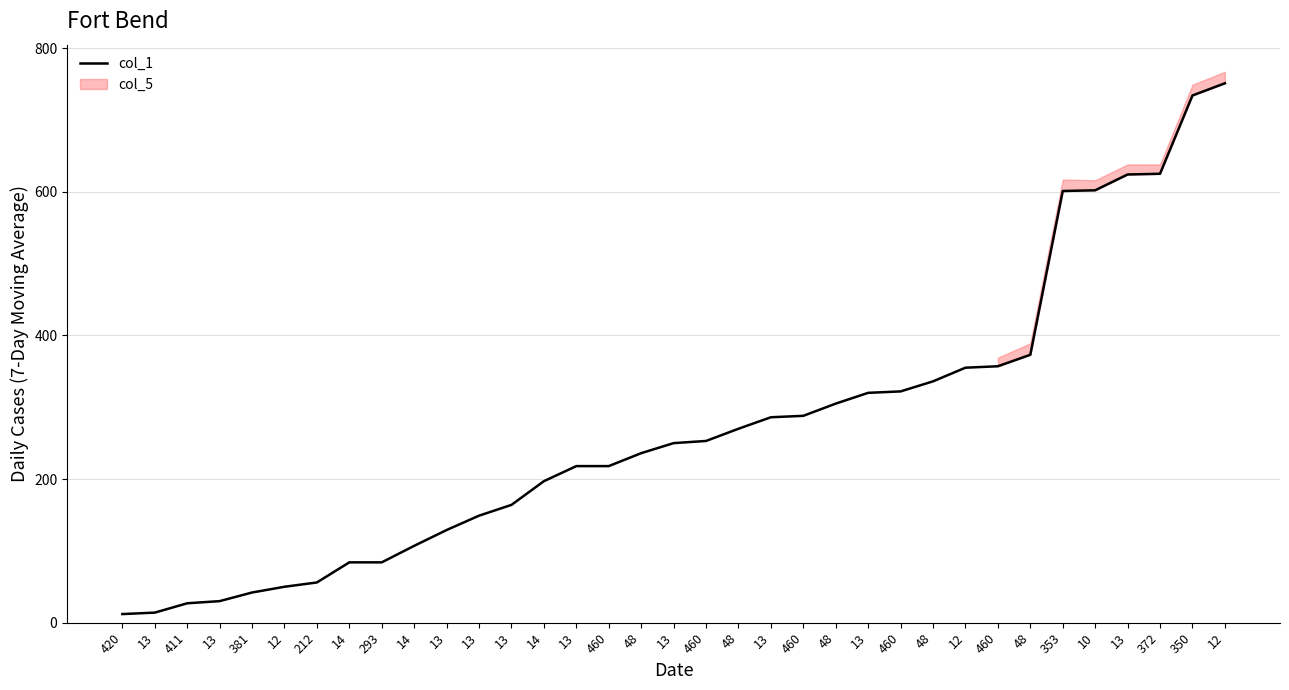

The value at 372 is 1044. True or false?

False